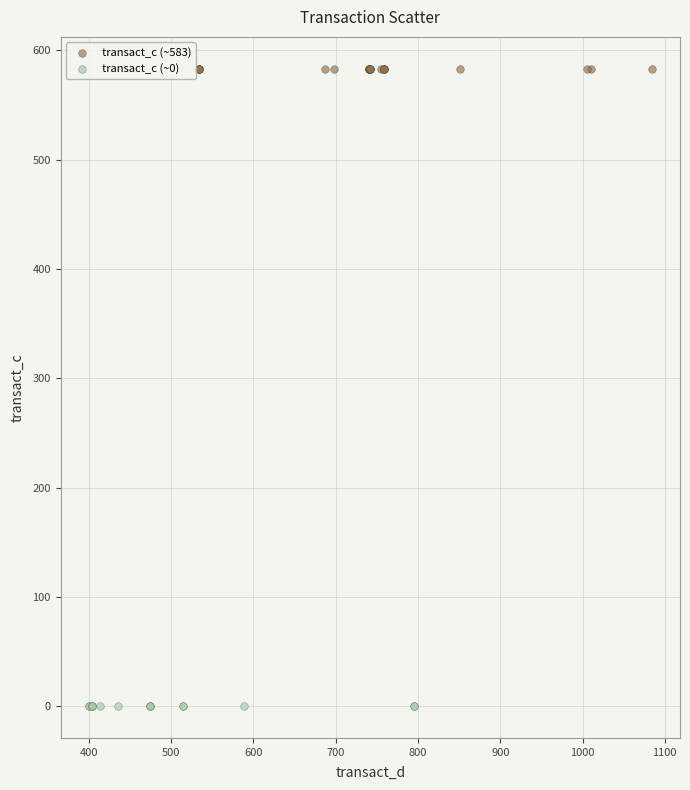

Which series contains the highest Y value?

transact_c (~583)